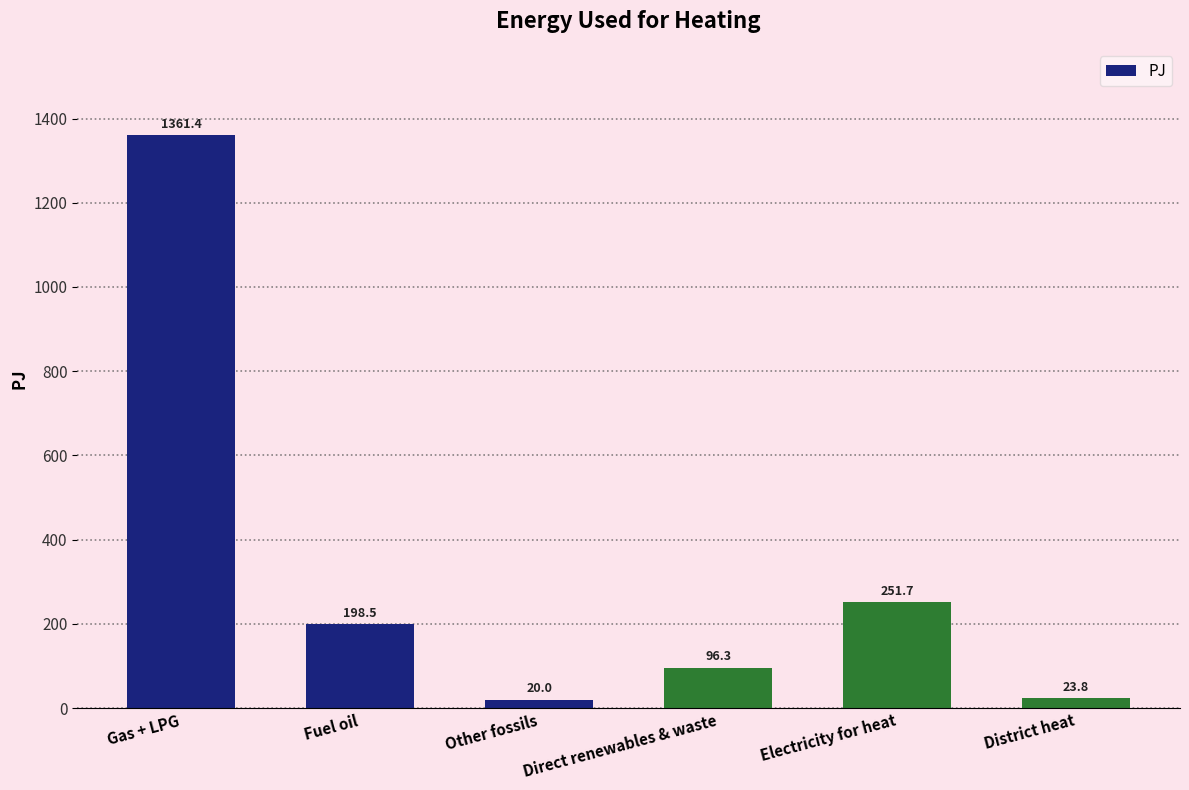

Reading right to left, what are all the values shown in this chart?

23.8	251.7	96.3	20.0	198.5	1361.4